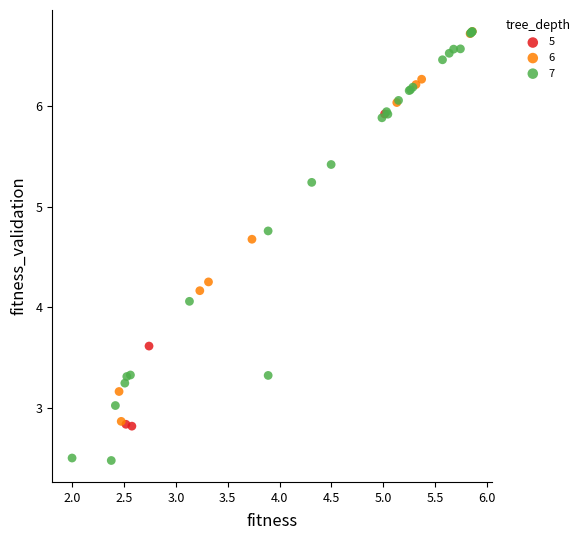

Which series contains the lowest Y value?

7